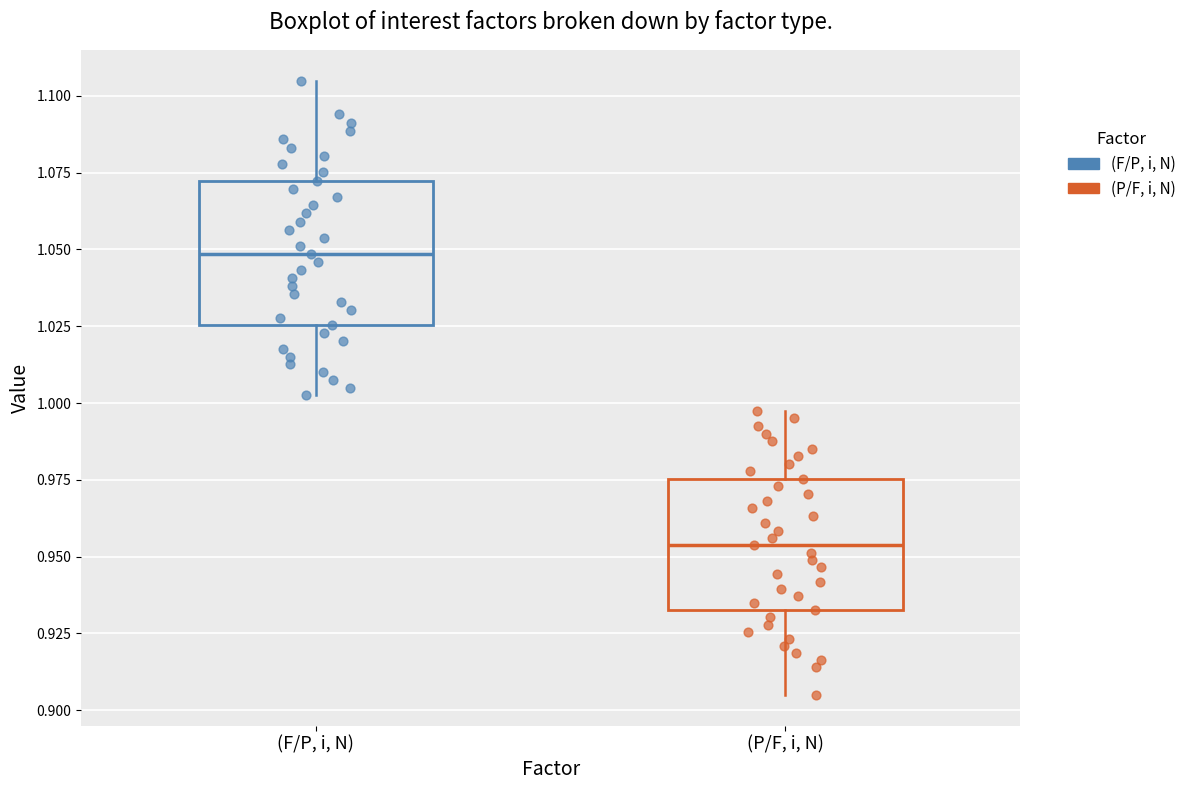

Reading left to right, transcribe this box plot: for each box, give where its median line is, the range the box spans, and where its two whiskers end, as read against the y-axis. The values are not printed on the chart, so give them approximately, as read against the axis.

(F/P, i, N): median 1.050, box 1.025 to 1.070, whiskers 1.005 to 1.105
(P/F, i, N): median 0.955, box 0.930 to 0.975, whiskers 0.905 to 1.000